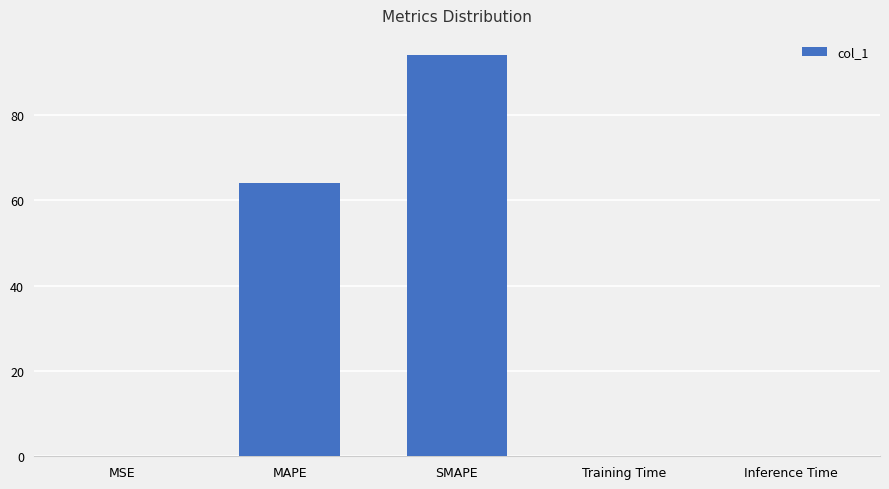

What value does the data have at Inference Time?

0.1